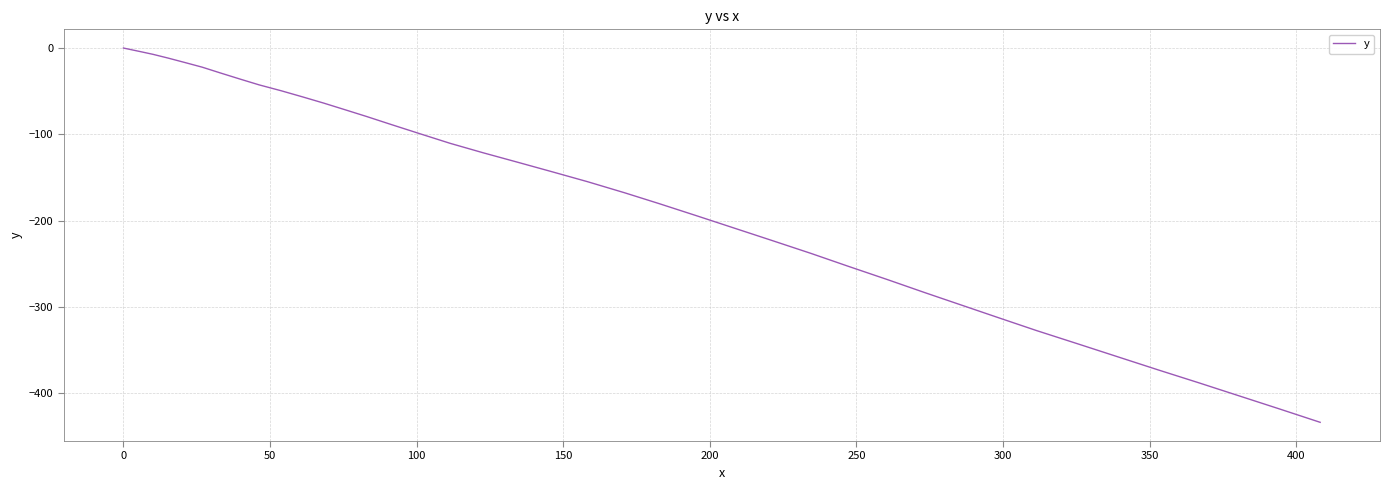

What is the difference between the maximum and minimum values?

433.8